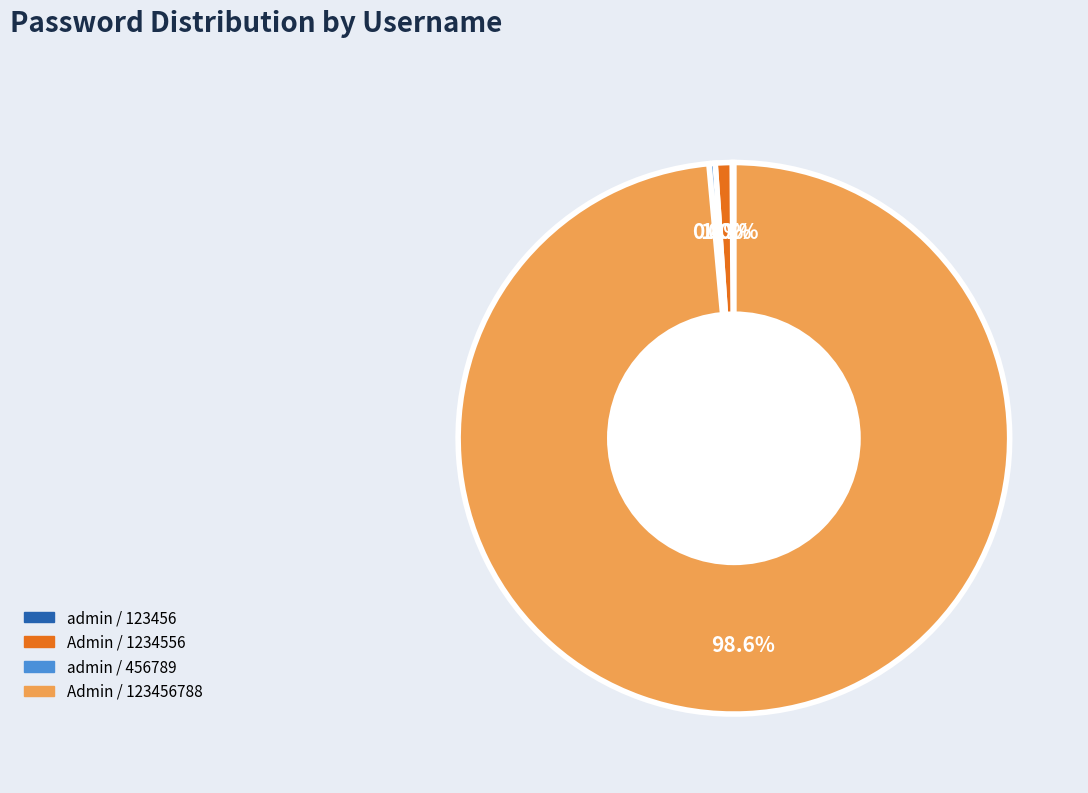

To the nearest percent, what is the combined percentage of admin / 456789 and Admin / 1234556?

1%